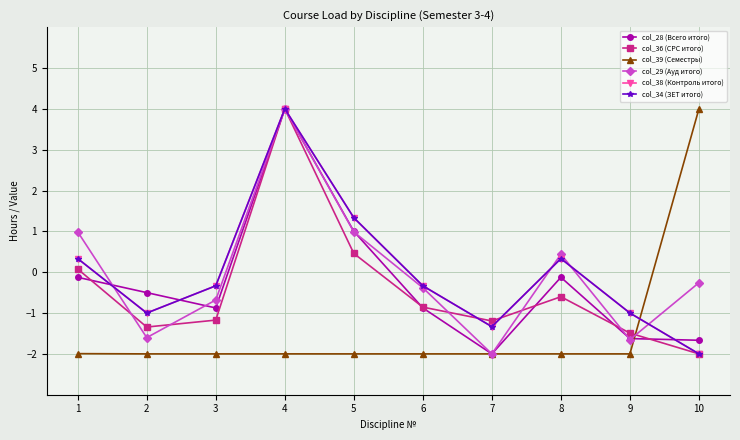

How many lines are shown in the chart?

6